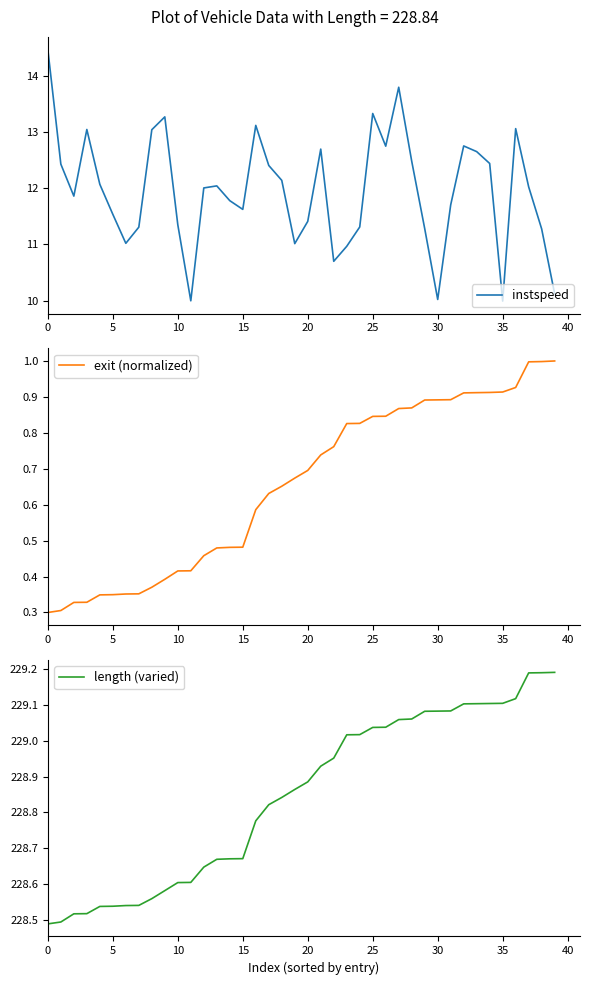

What is the difference between the second highest and second lowest values in the instspeed series?

3.8